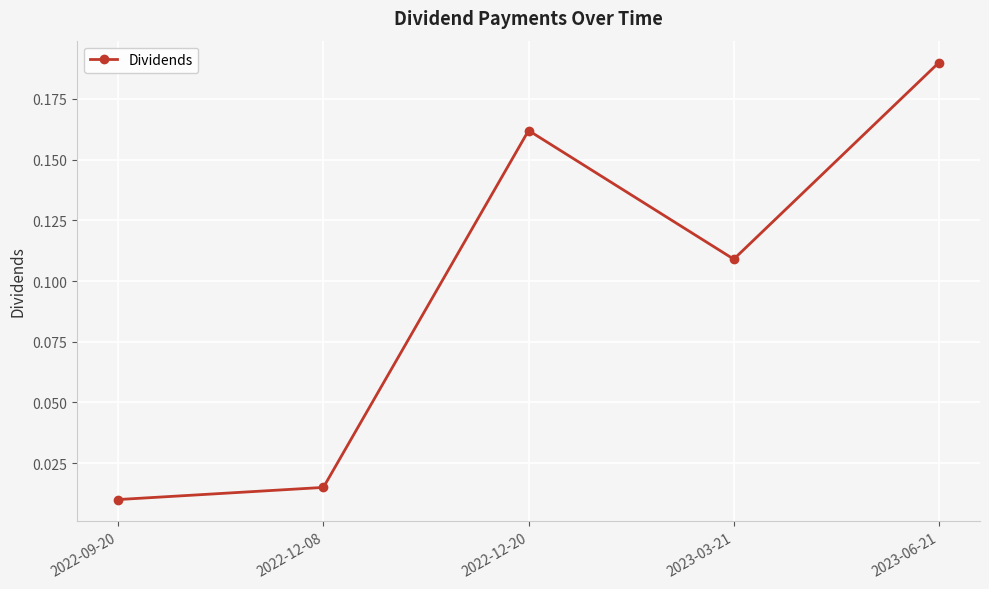

What is the sum of all values?

0.5